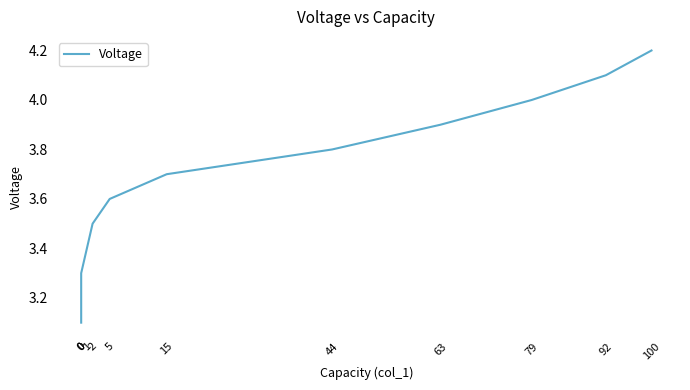

What is the change in value from 100 to 2?

-0.7